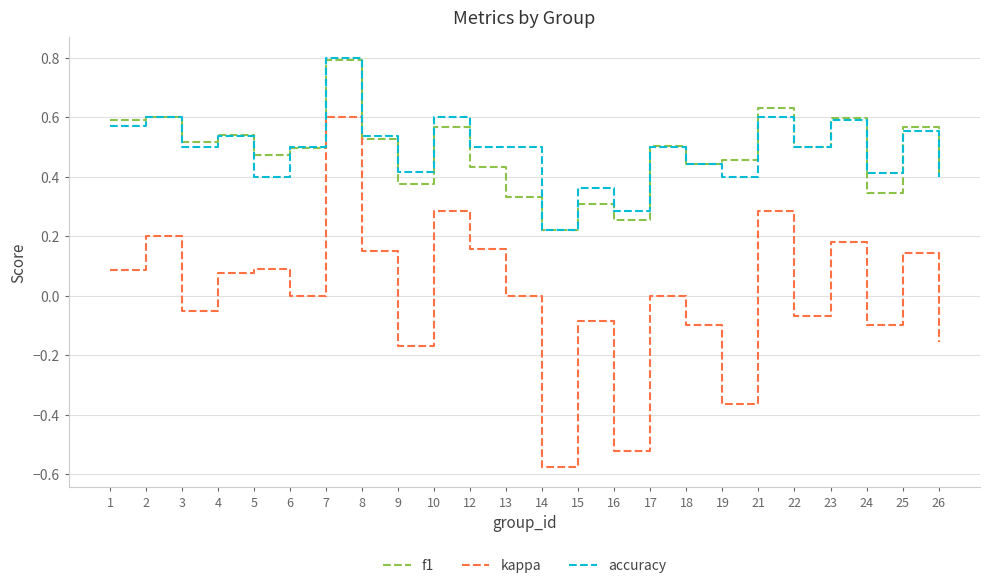

Which series has the largest range (max minus min)?

kappa